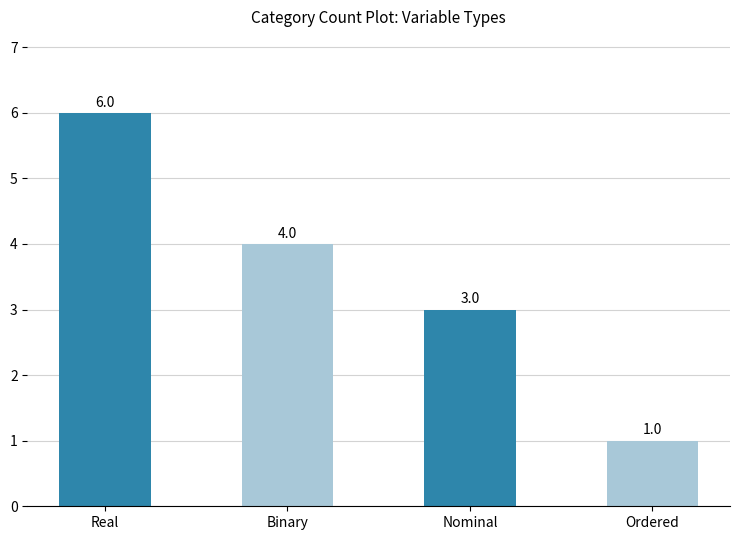

Reading left to right, what are all the values shown in this chart?

Real=6	Binary=4	Nominal=3	Ordered=1